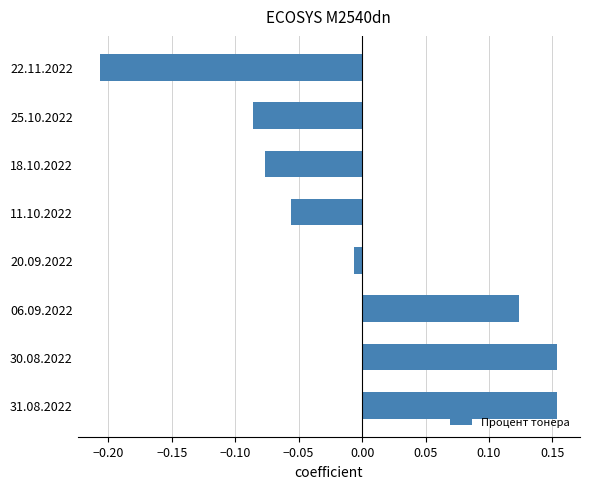

What is the difference between the maximum and minimum values?

0.4